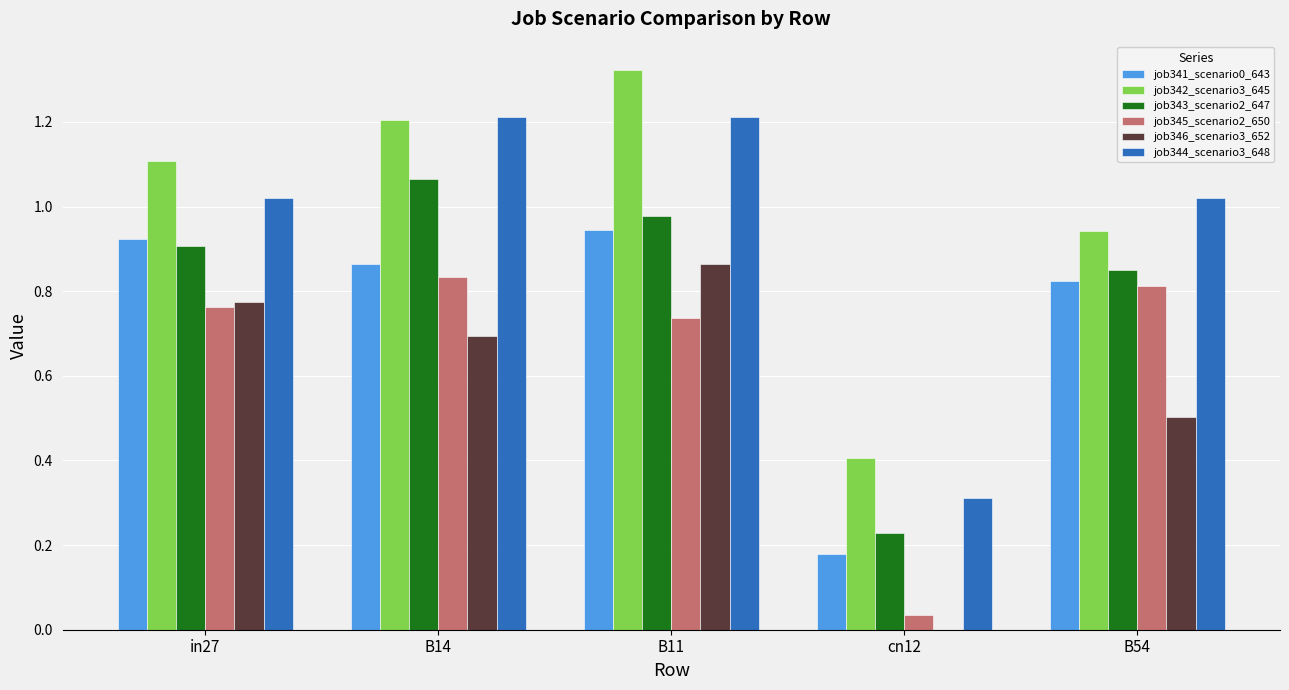

What is the total value across all series at B11?

6.1